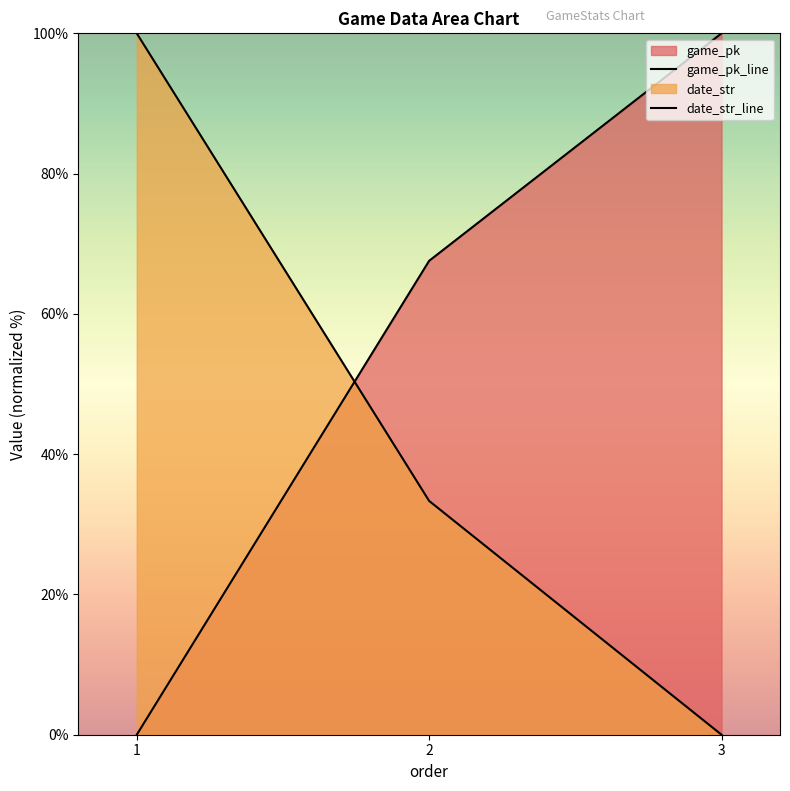

Which category has the lowest value in the game_pk_line series?

1